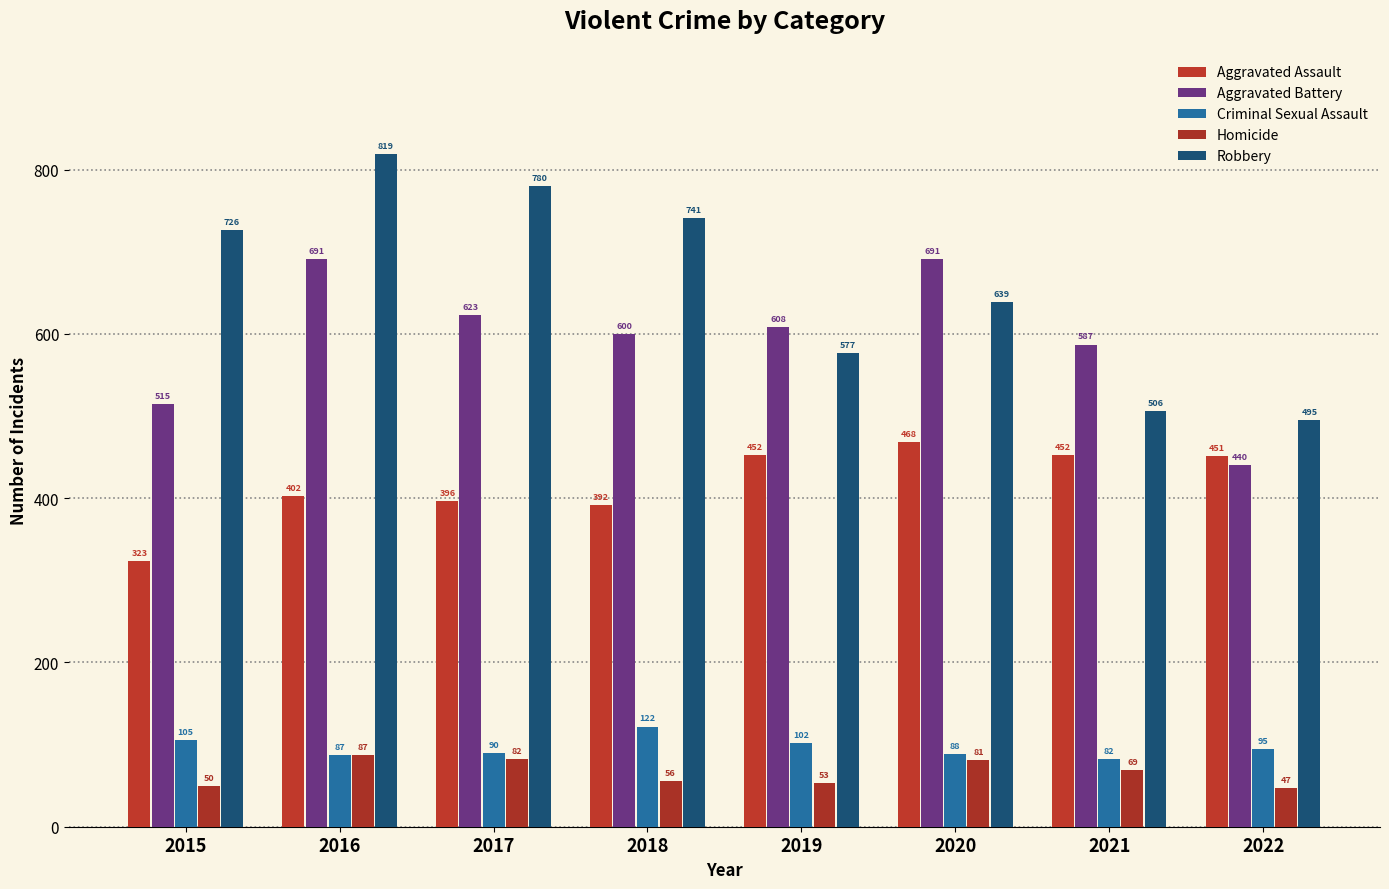

The Aggravated Battery series shows 515 at 2015. True or false?

True